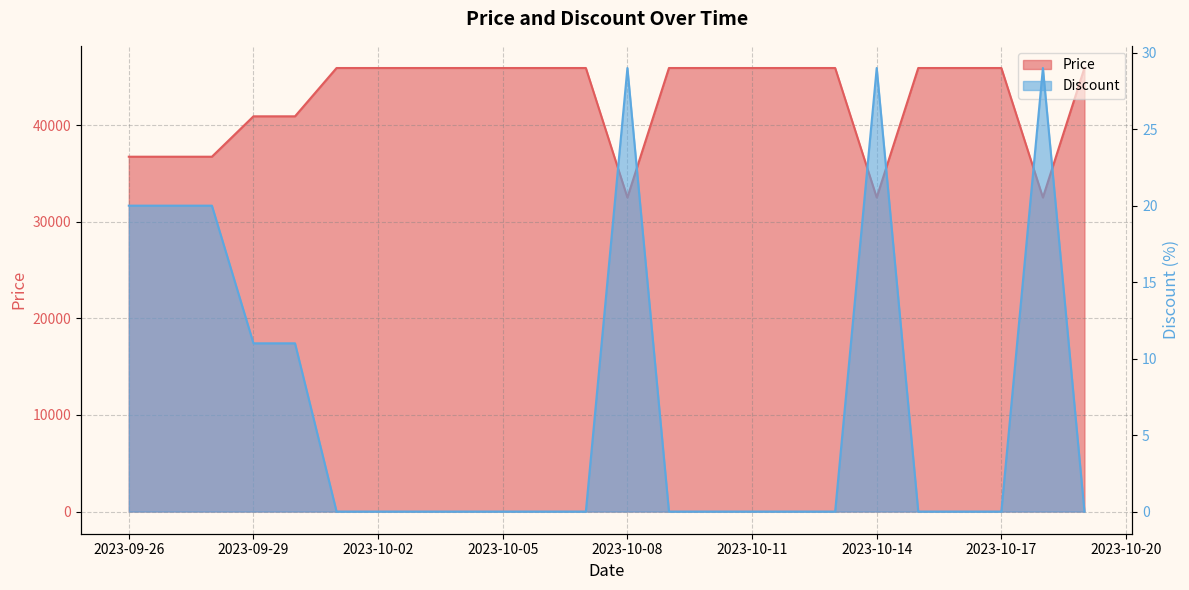

What is the sum of the Price values at 2023-10-06 and 2023-10-05?

91800